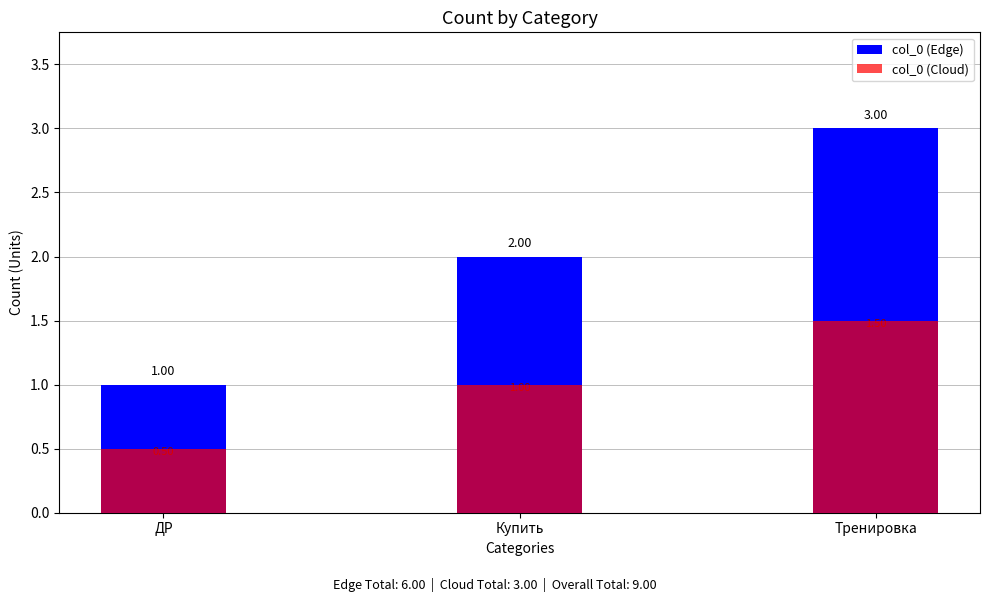

Between Купить and Тренировка, which series saw the biggest shift?

col_0 (Edge)